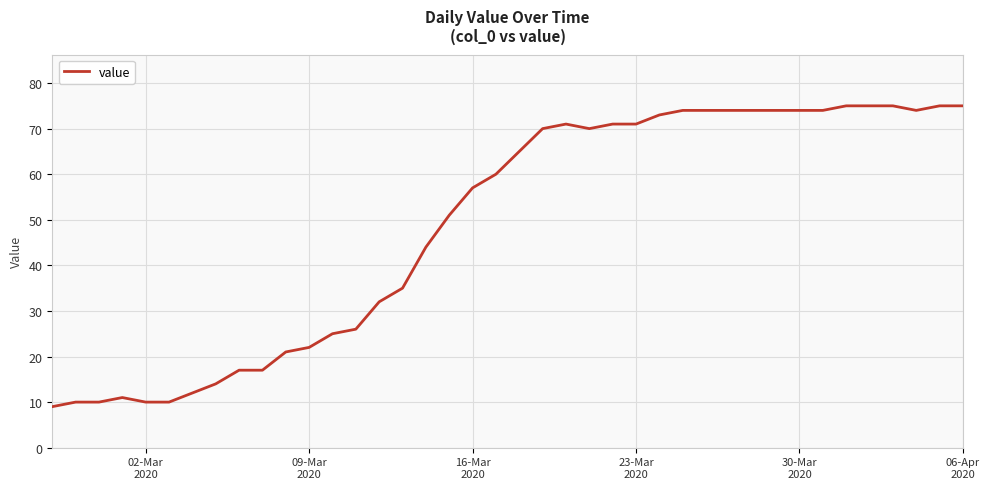

What is the average value?

49